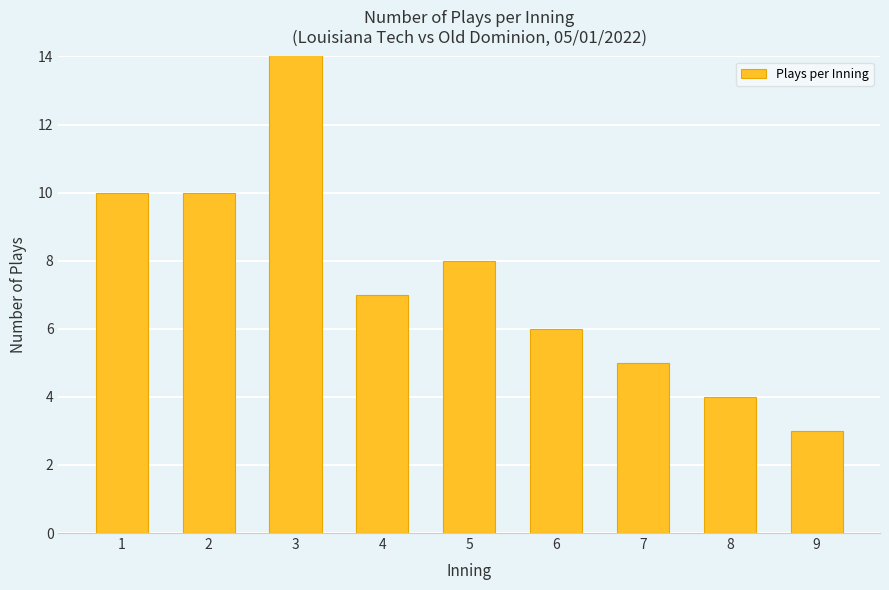

Is it true that the value at 2 is 10?

True